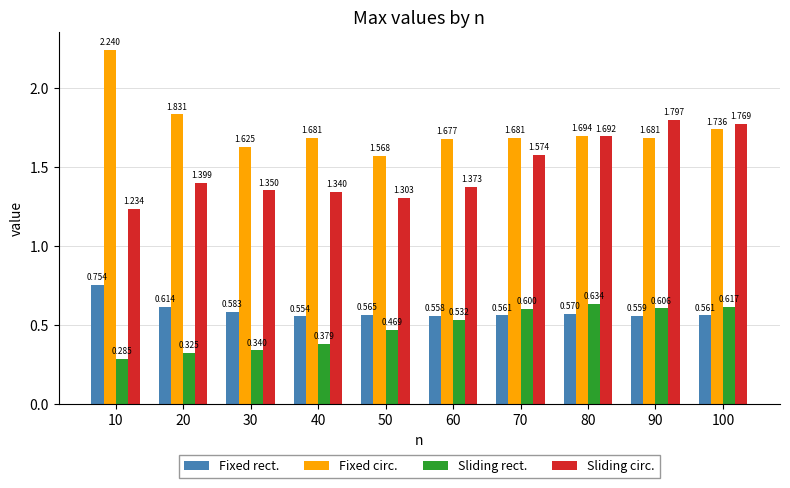

What value does the Fixed rect. series have at 30?

0.6